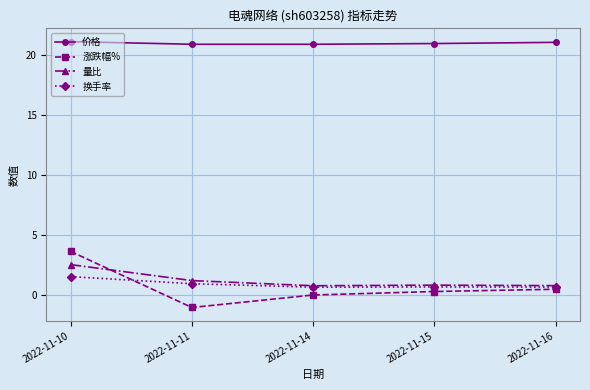

What is the minimum value shown in the chart?

-1.0